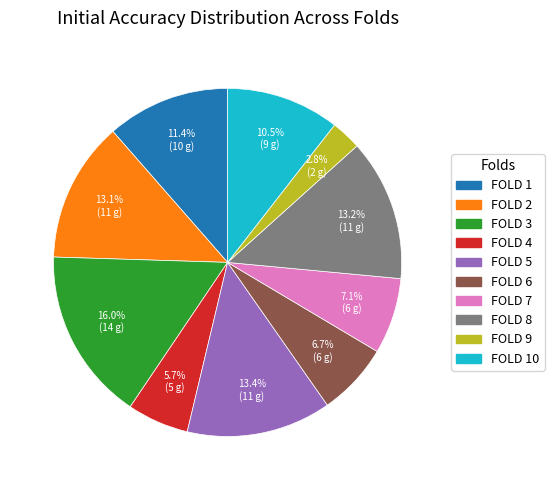

Is there any slice that represents more than half of the pie?

No